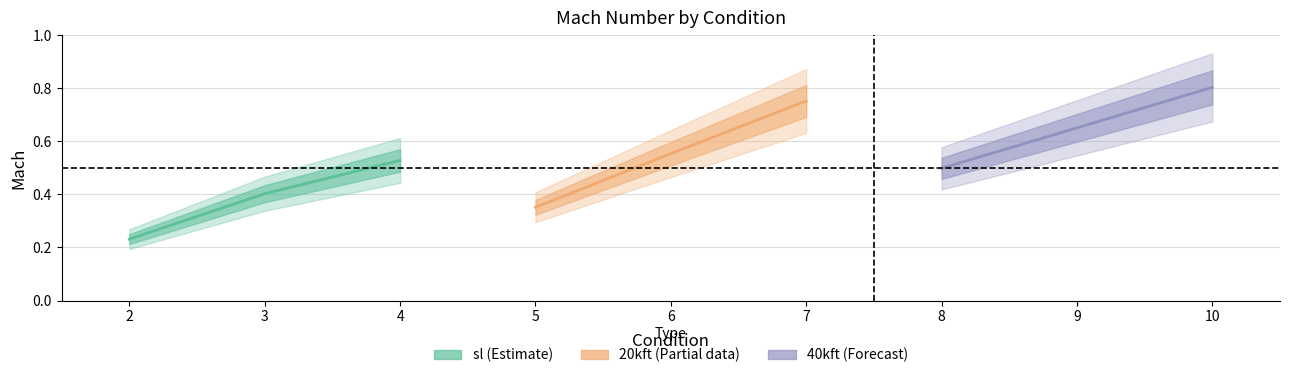

What is the lowest value of the 20kft (Partial) series?

0.4